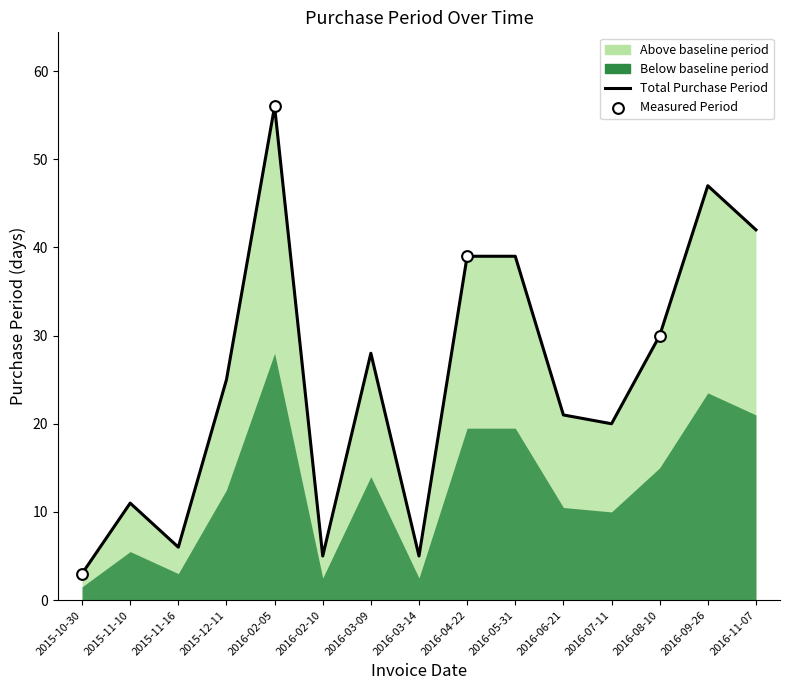

Between 2016-03-14 and 2016-05-31, which is larger?

2016-05-31